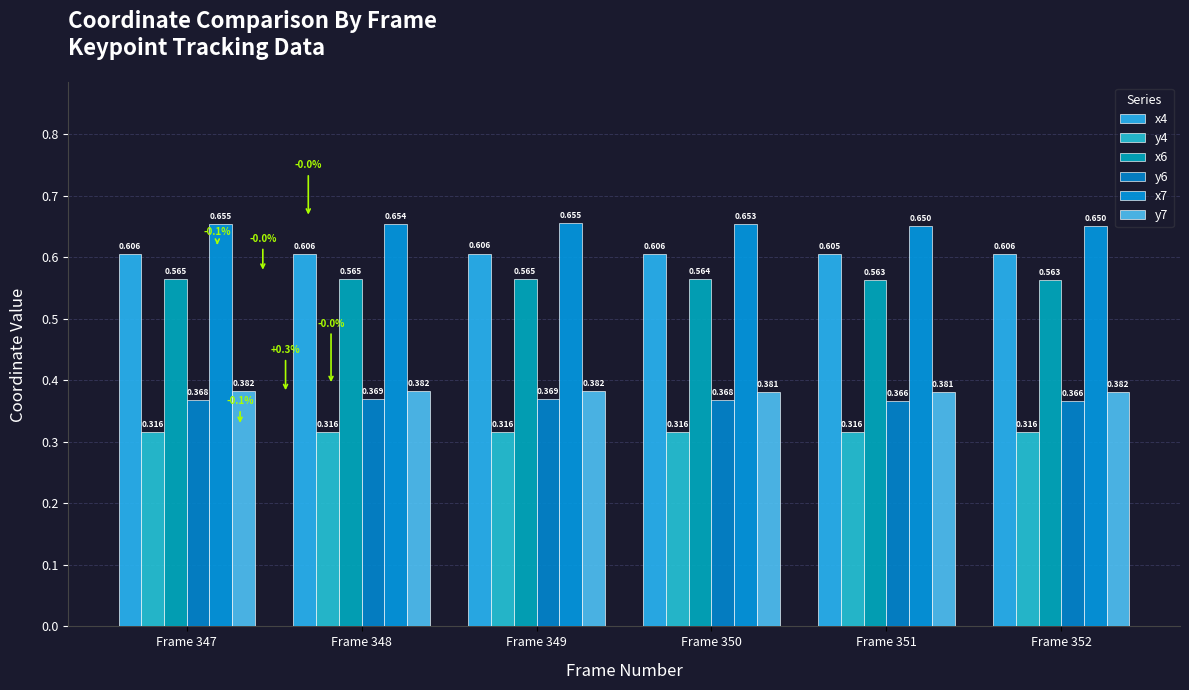

What is the sum of the x4 values at Frame 348 and Frame 349?

1.2